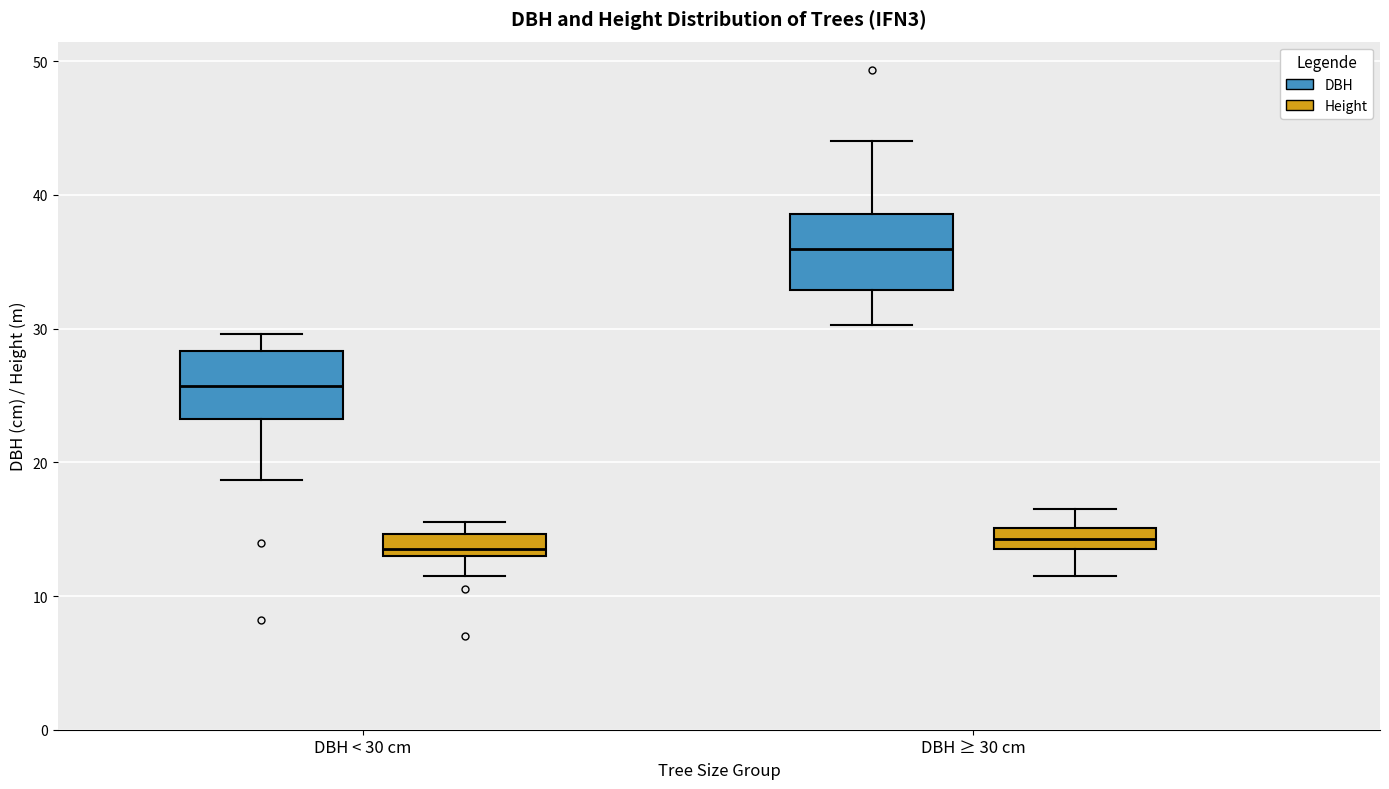

Where does the upper whisker of the box for DBH < 30 cm (DBH) end on the y-axis? The values are not printed on the chart, so give them approximately, as read against the axis.

30